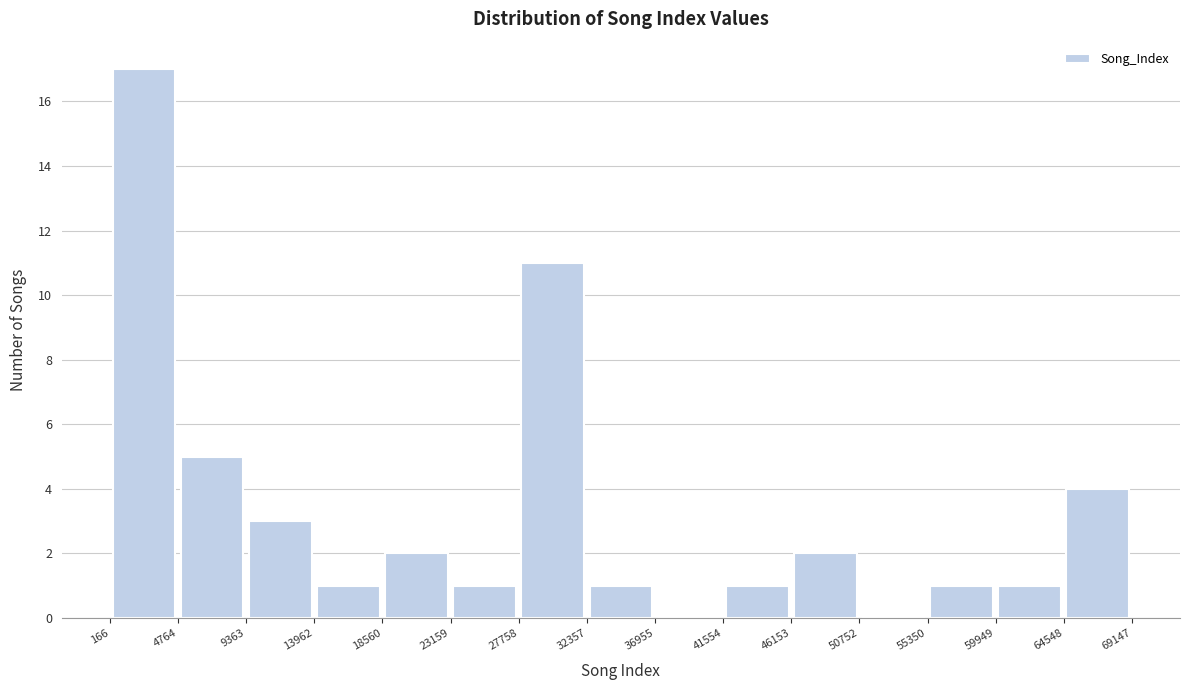

Over which range of the x-axis is the bar tallest?

166 to 4764